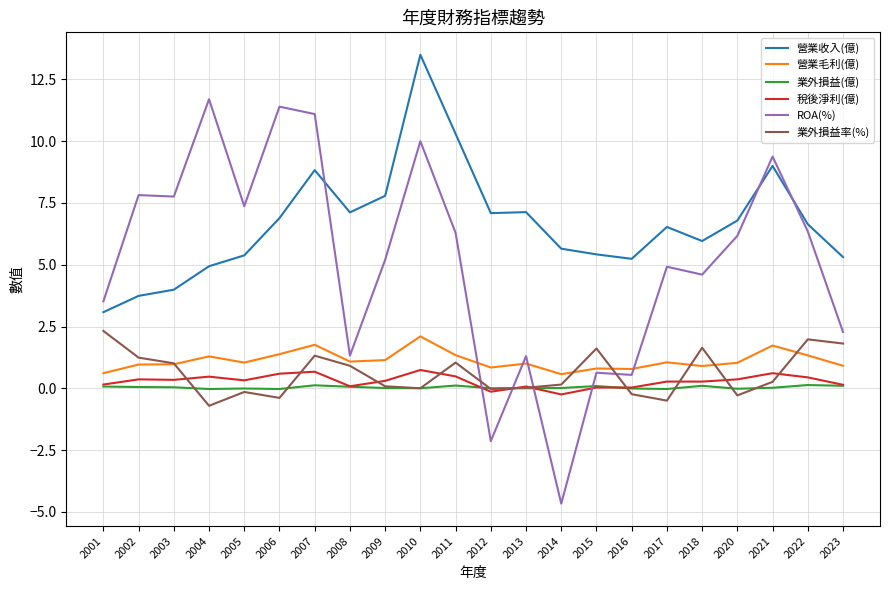

The value of 營業毛利(億) at 2020 is 1.0. True or false?

True